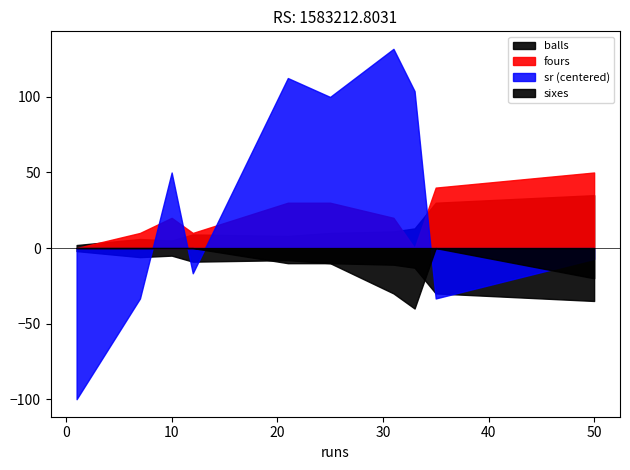

The sr series shows 79.4 at 7. True or false?

False